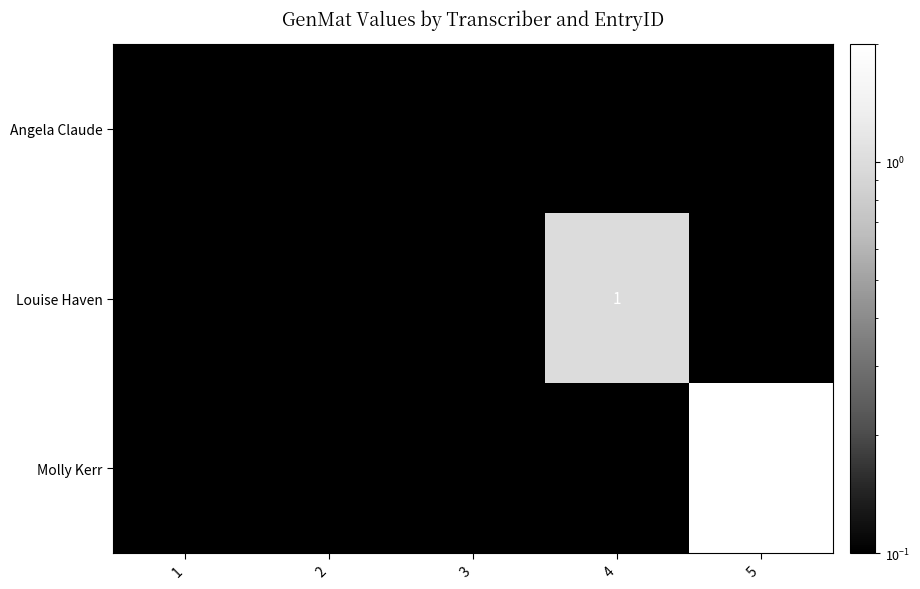

At which category is the sum across all series the highest?

5